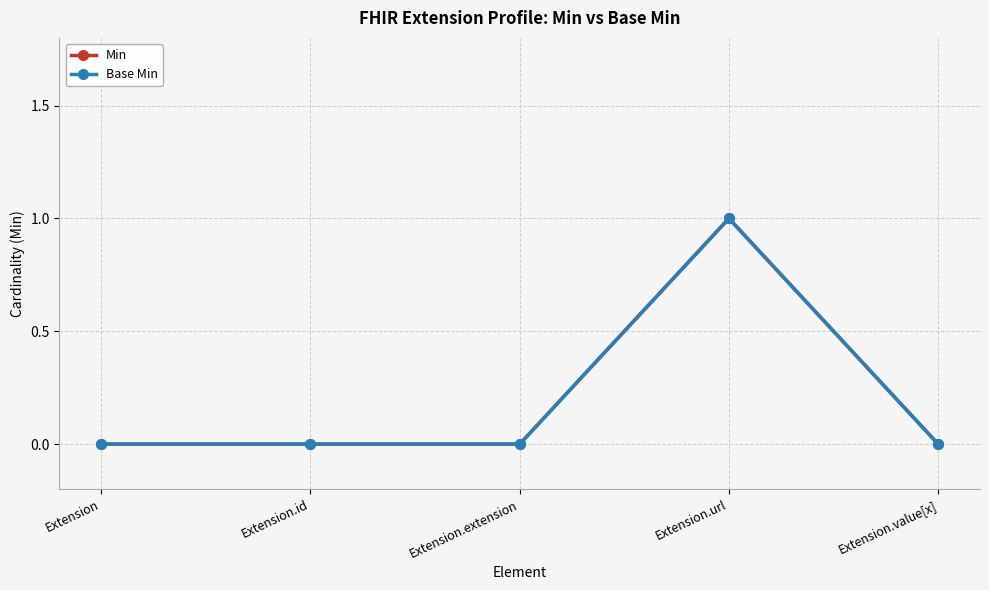

Rank the series at Extension from highest to lowest value.

Min, Base Min